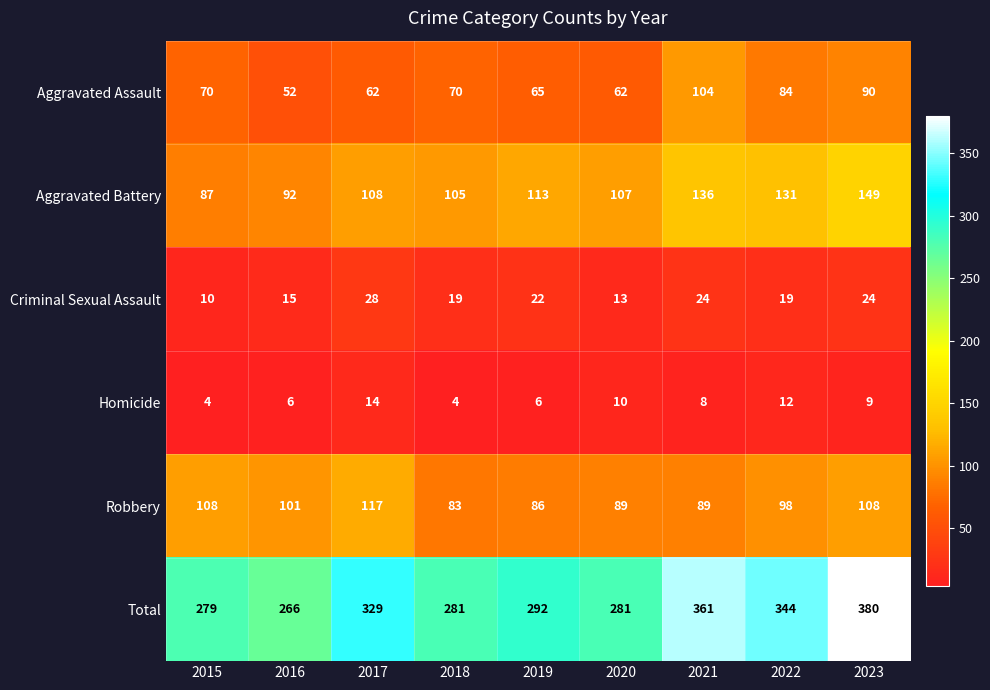

What is the minimum value shown in the chart?

4